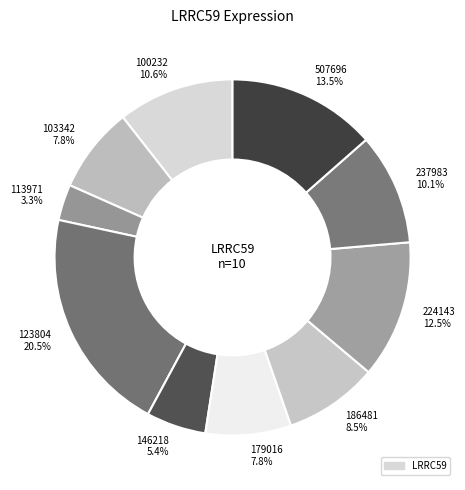

Is it true that 113971 is 3% of the pie?

True